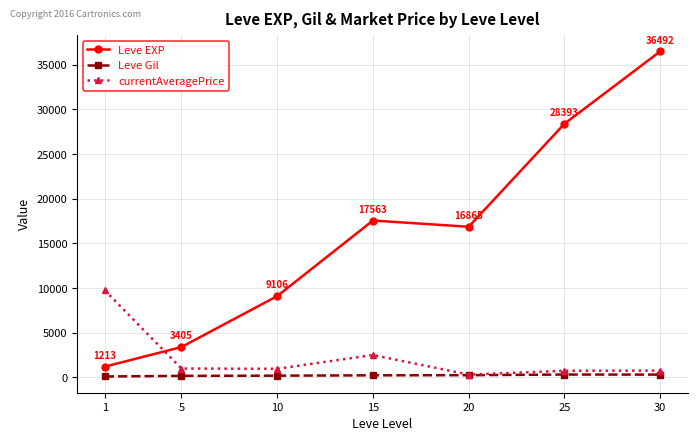

What is the smallest value displayed?

113.3